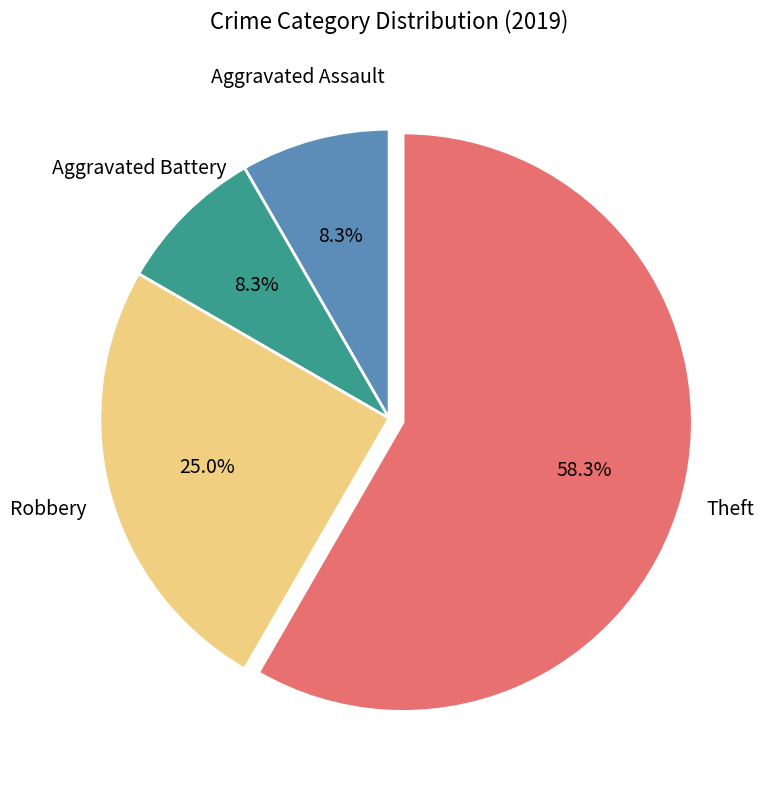

Is there a majority slice in this chart?

Yes